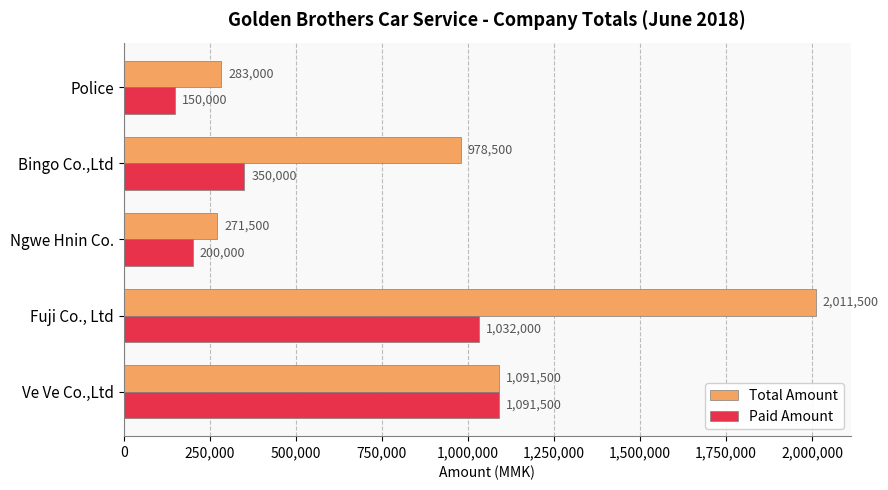

True or false: Total Amount has a value of 1091500 at Ve Ve Co.,Ltd.

True